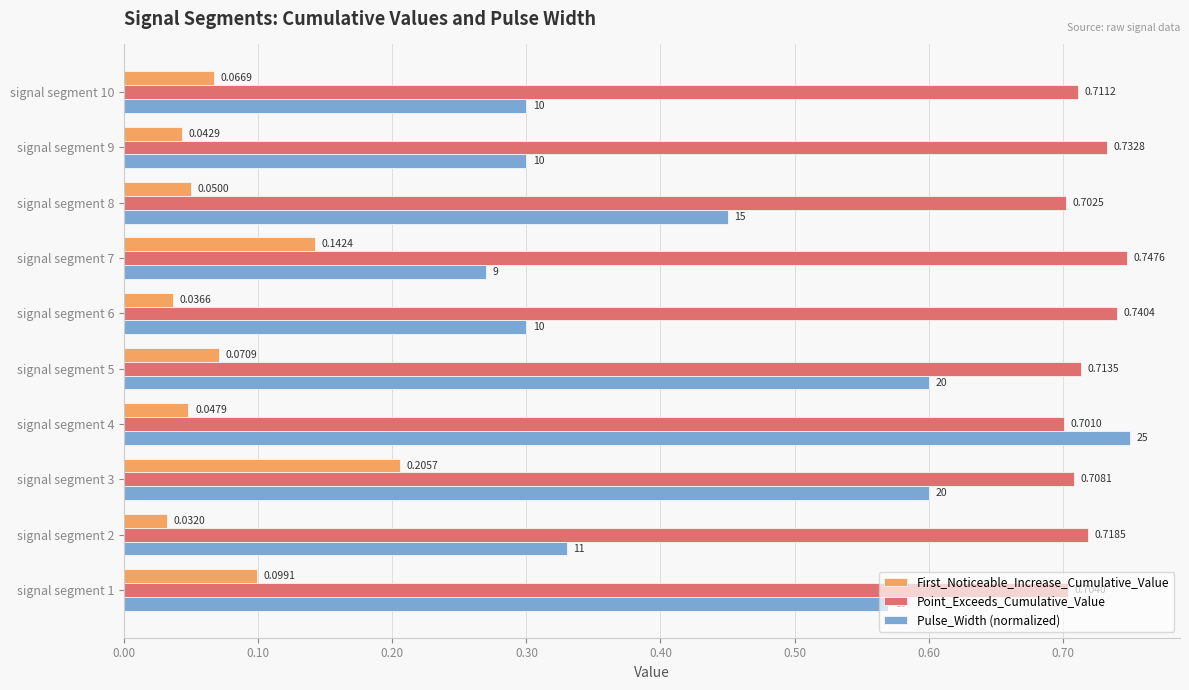

What is the difference between the maximum and minimum values in the Pulse_Width (normalized) series?

0.5